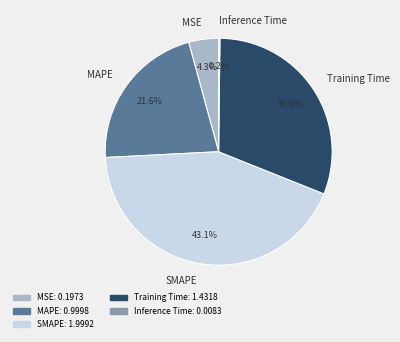

Is there a majority slice in this chart?

No